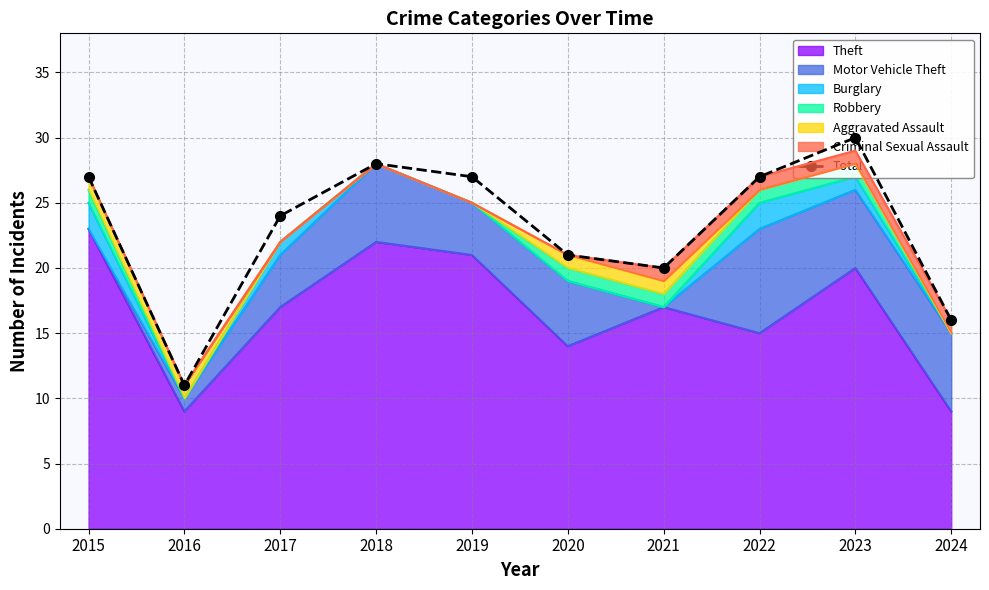

Which has a higher value, 2022 or 2023?

2023